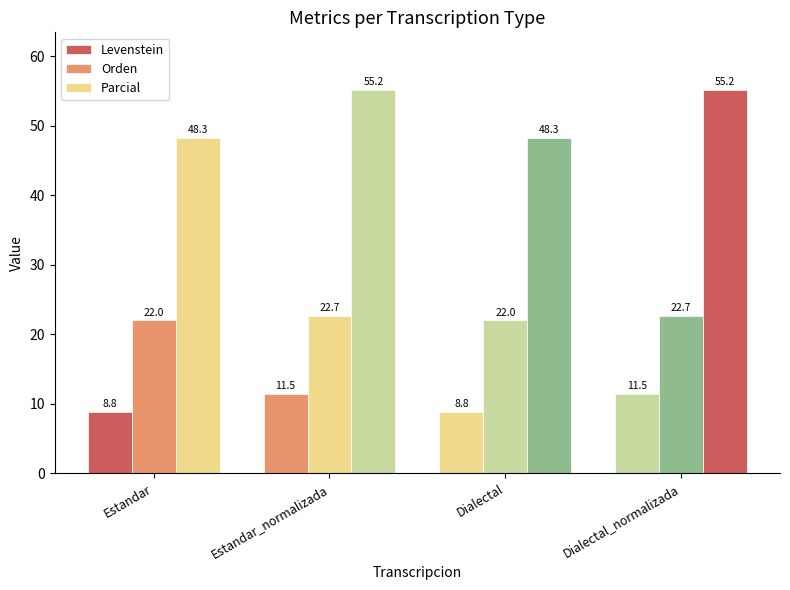

Reading right to left, list all the values displayed in this chart.

Levenstein: Dialectal_normalizada=11.5	Dialectal=8.8	Estandar_normalizada=11.5	Estandar=8.8
Orden: Dialectal_normalizada=22.7	Dialectal=22.0	Estandar_normalizada=22.7	Estandar=22.0
Parcial: Dialectal_normalizada=55.2	Dialectal=48.3	Estandar_normalizada=55.2	Estandar=48.3